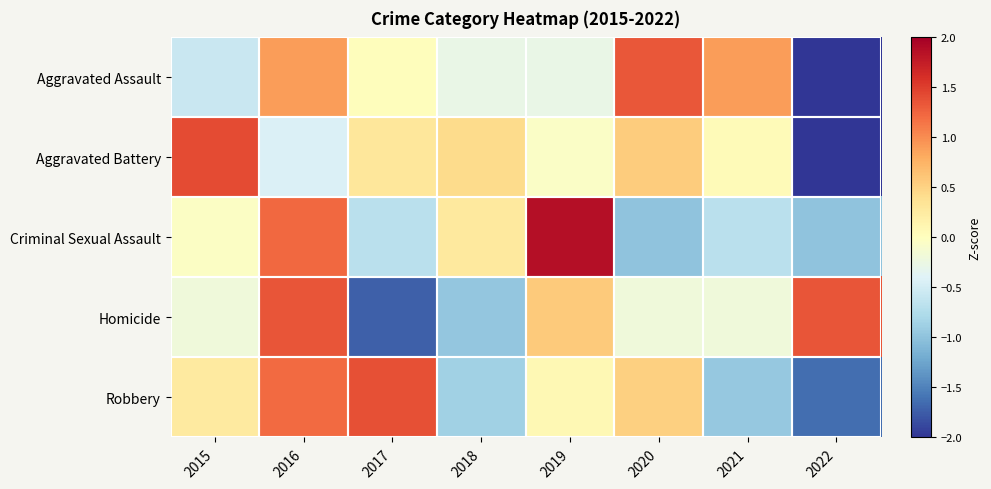

List the series in order of their peak value, highest first.

Criminal Sexual Assault, Aggravated Battery, Robbery, Homicide, Aggravated Assault